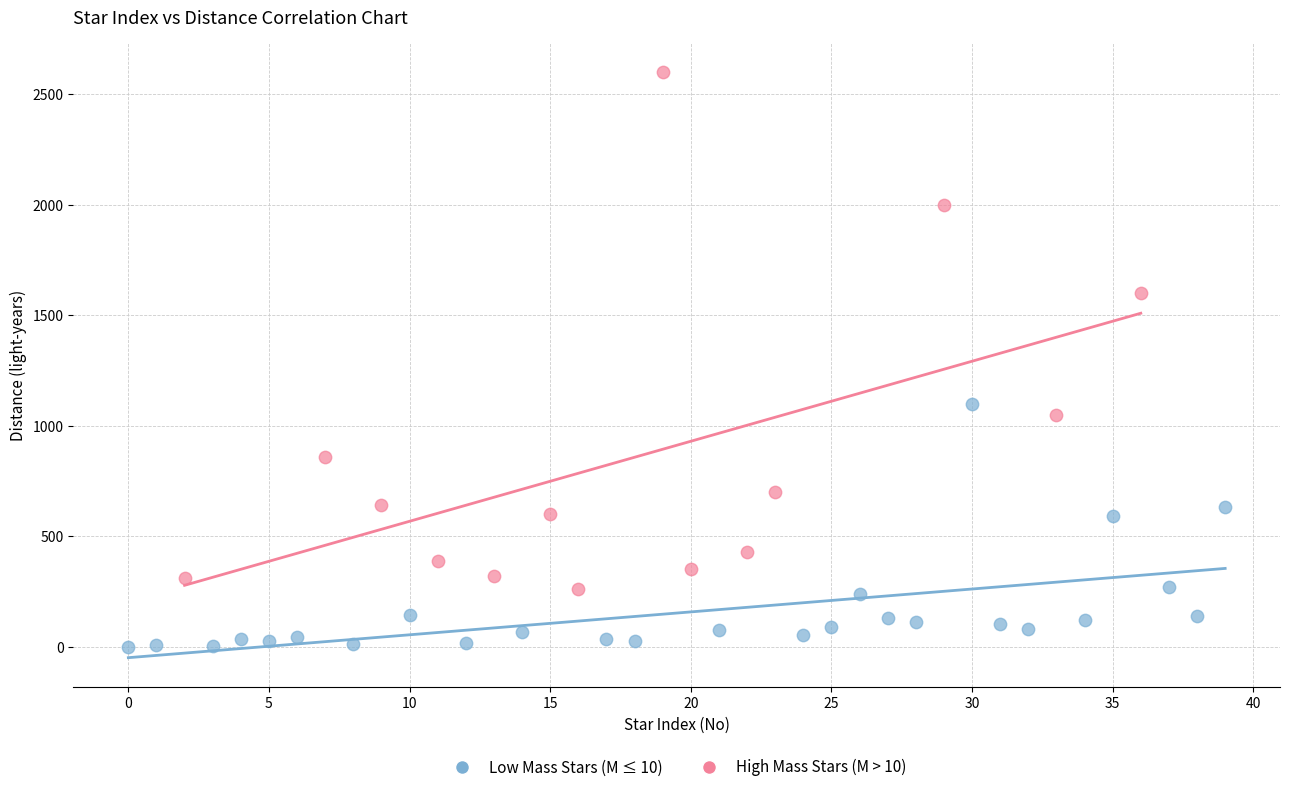

Which series has the widest spread of Y values?

High Mass Stars (M > 10)